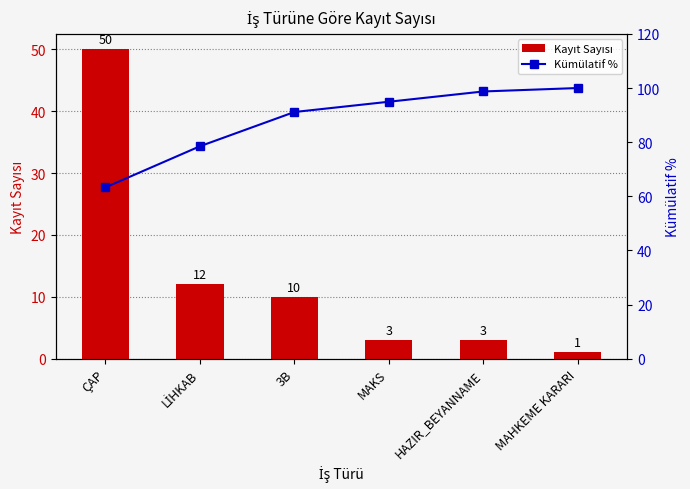

Which category has the lowest value across all series?

MAHKEME KARARI